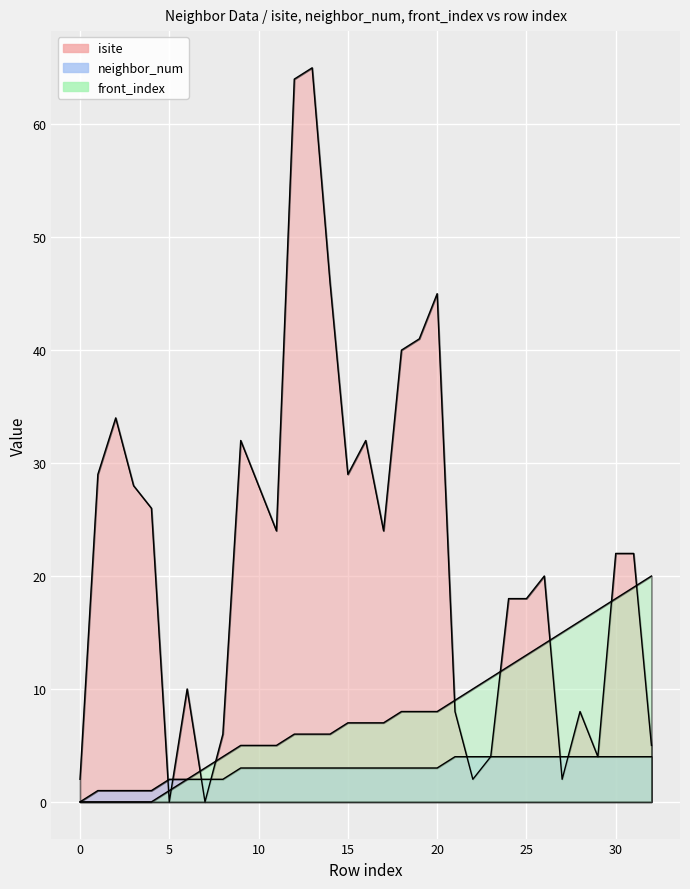

List the series in order of their peak value, highest first.

isite, front_index, neighbor_num